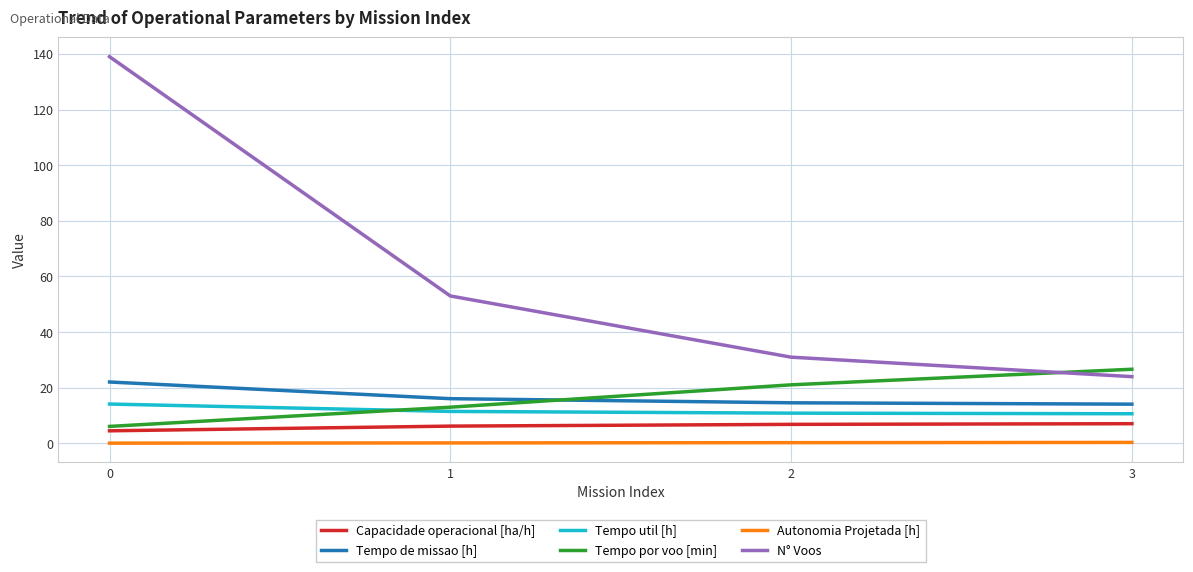

Which series ends up on top after the final intersection of Tempo util [h] and Tempo por voo [min]?

Tempo por voo [min]